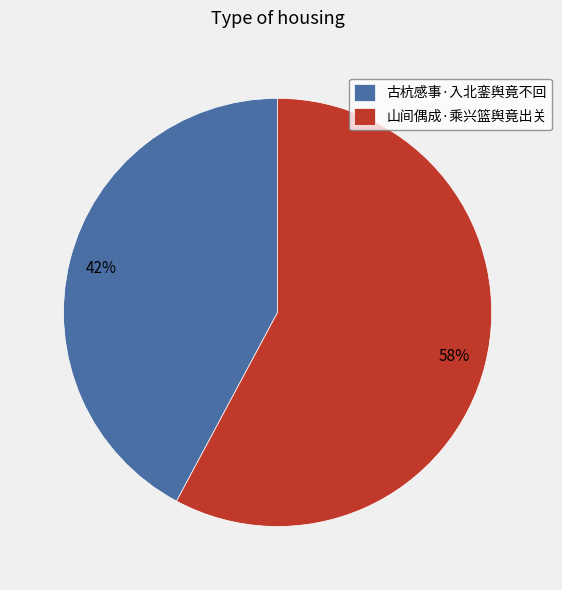

To the nearest percent, what portion does 山间偶成·乘兴篮舆竟出关 represent?

58%